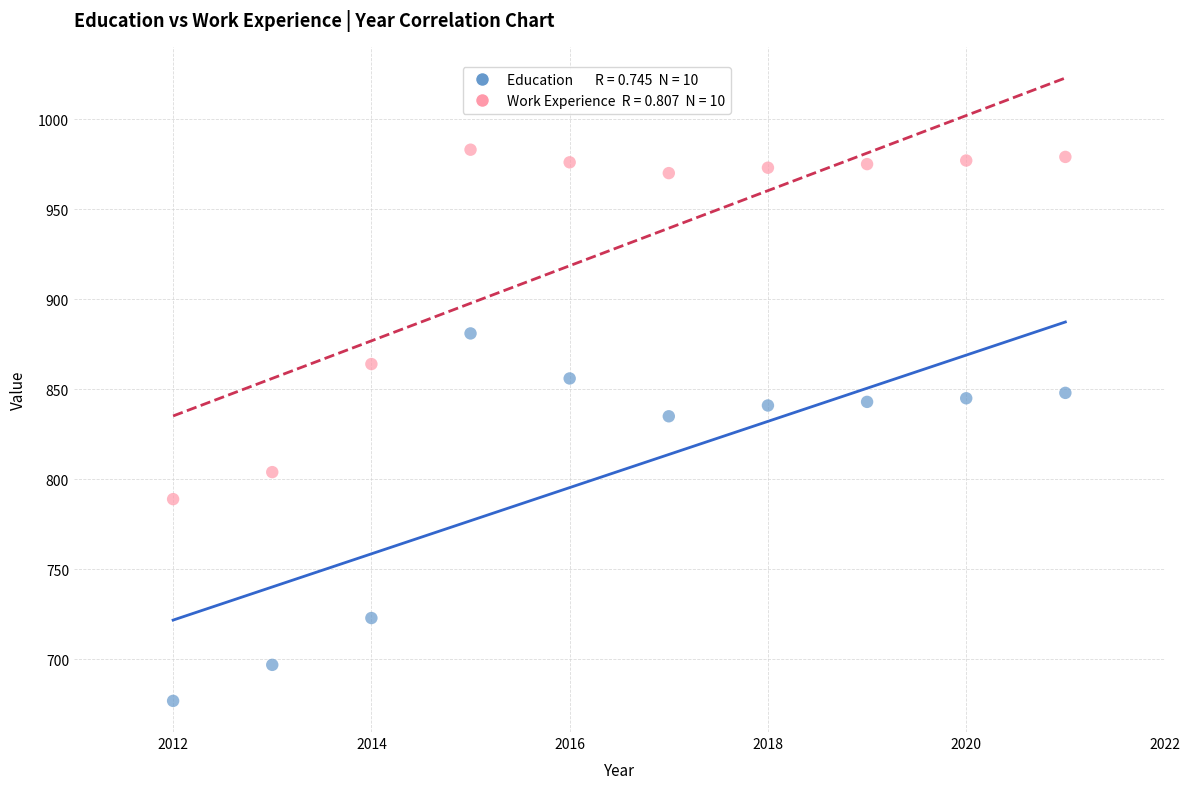

Across all series, what Y value is closest to 830?

835